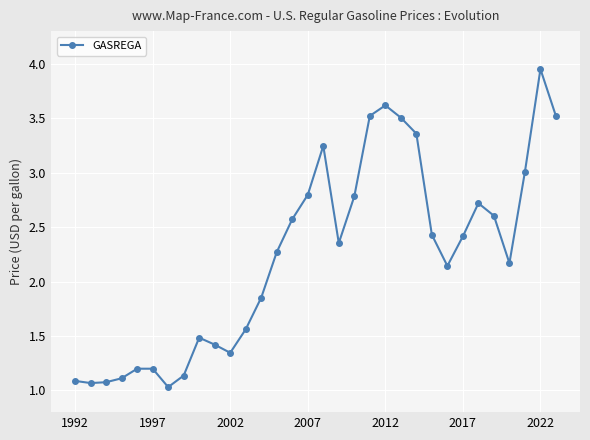

What is the value of the 20th point from the left?

3.5